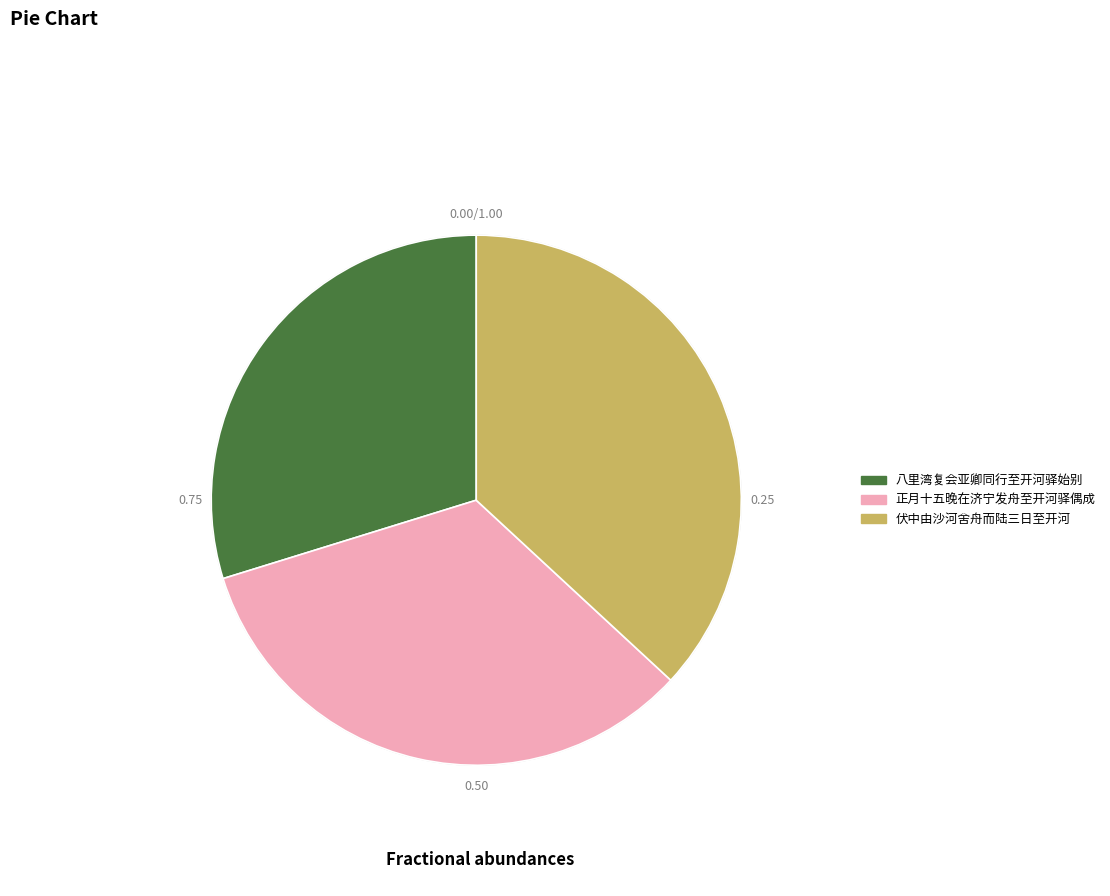

Rank the categories by value from lowest to highest.

八里湾复会亚卿同行至开河驿始别, 正月十五晚在济宁发舟至开河驿偶成, 伏中由沙河舍舟而陆三日至开河